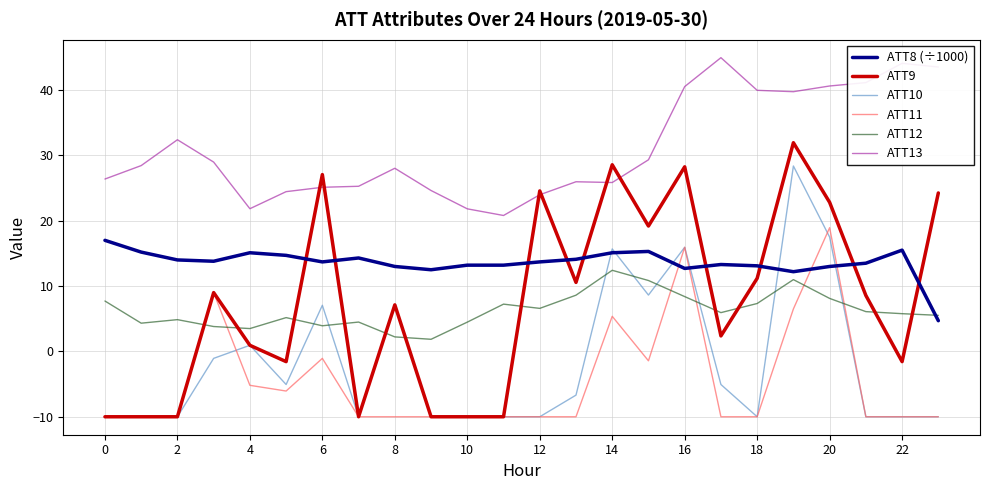

What is the maximum value for ATT10?

28.4